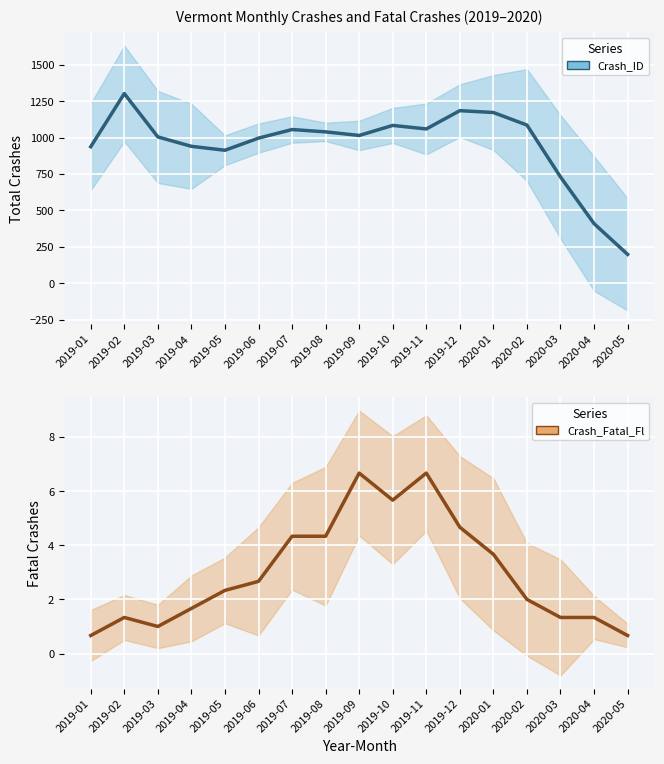

What is the greatest value displayed?

1302.3